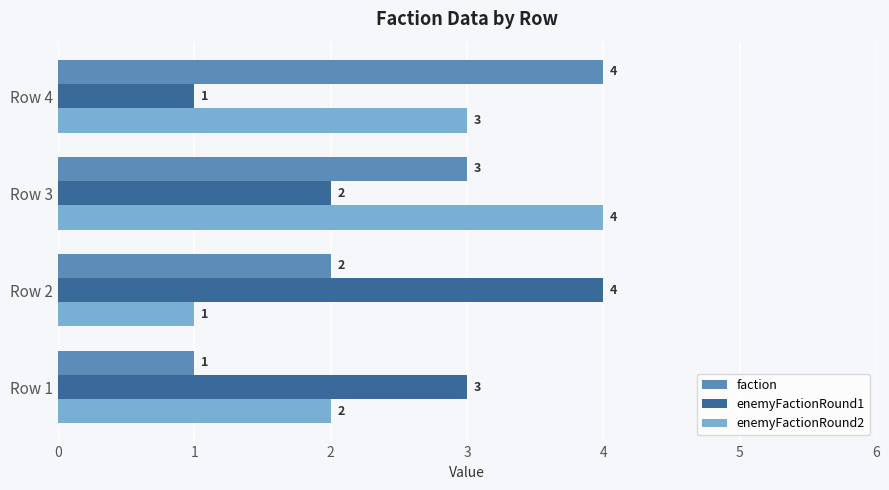

How many values in the enemyFactionRound2 series are below 3?

2